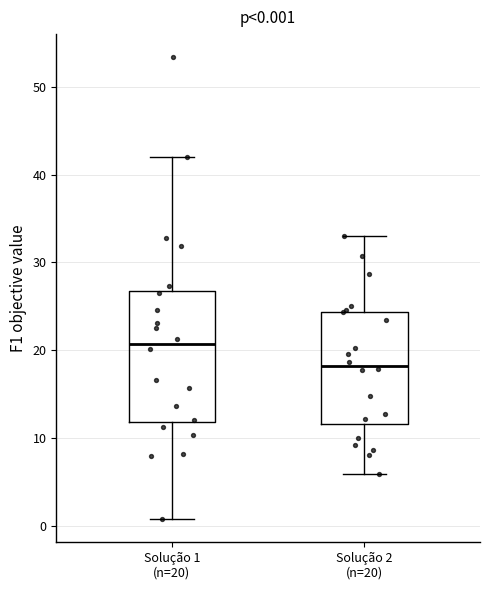

Which box's median line is the lowest?

Solução 2 (n=20)